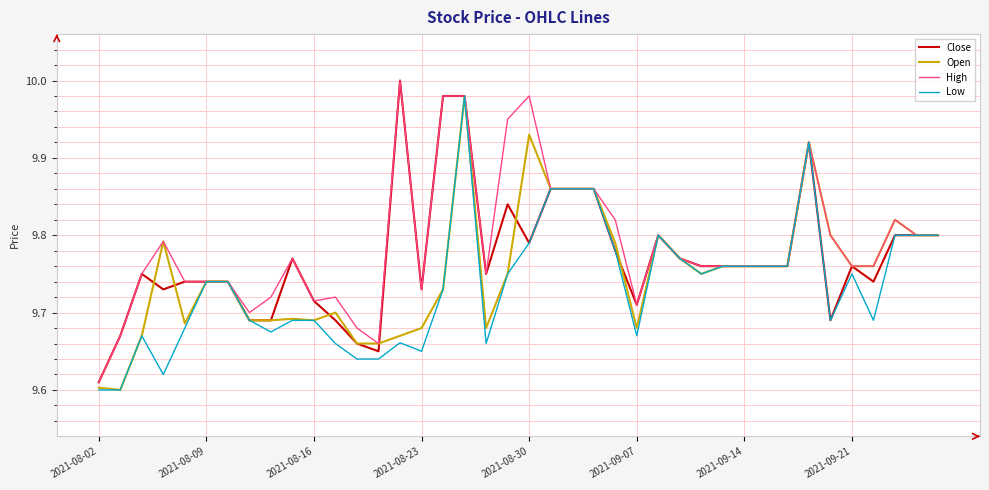

Rank the series by their average value, from lowest to highest.

Low, Open, Close, High